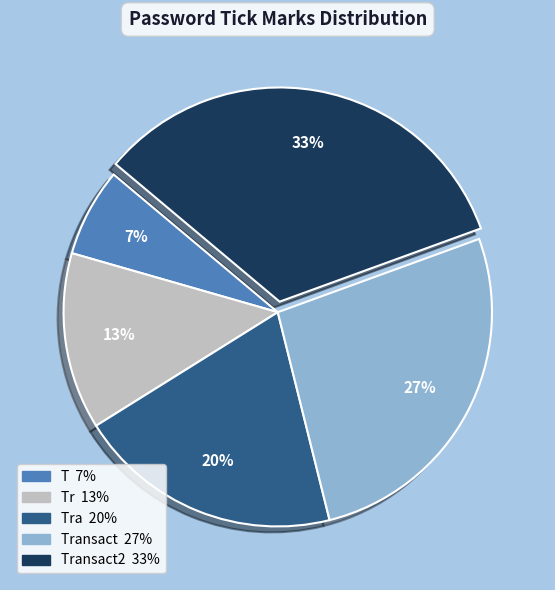

Is there a majority slice in this chart?

No